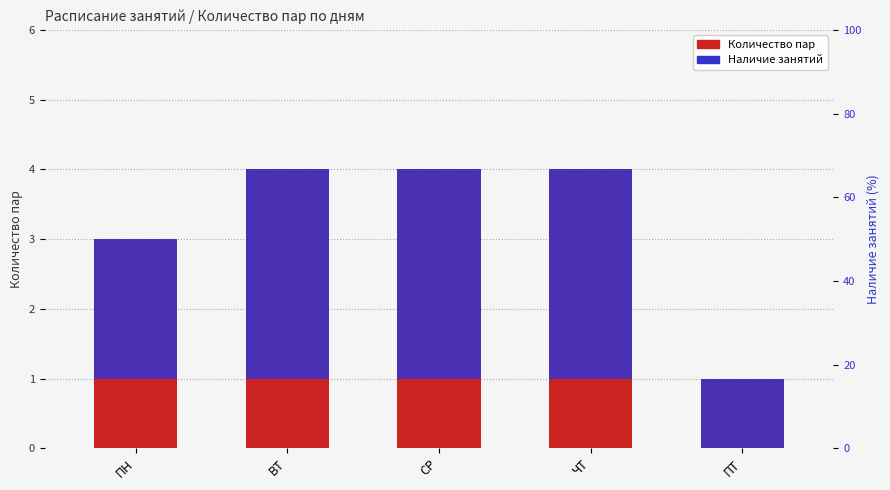

True or false: Наличие занятий has a value of 1 at ПТ.

True